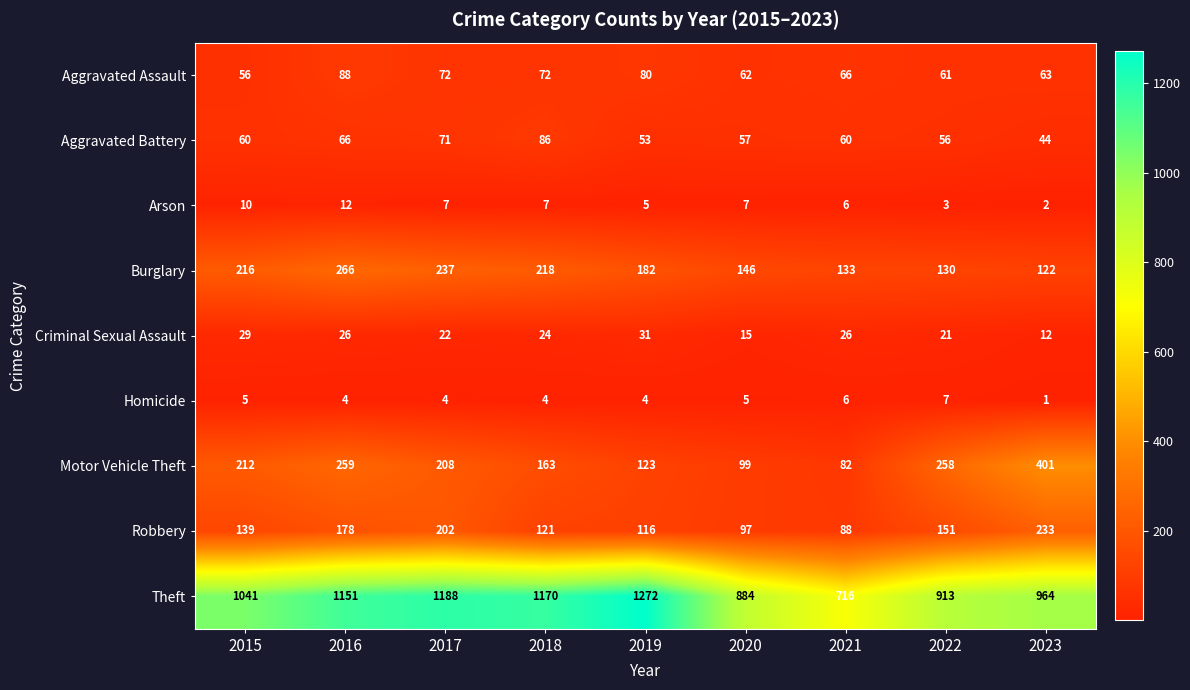

What is the approximate value of Aggravated Battery at 2021, to the nearest 5?

60